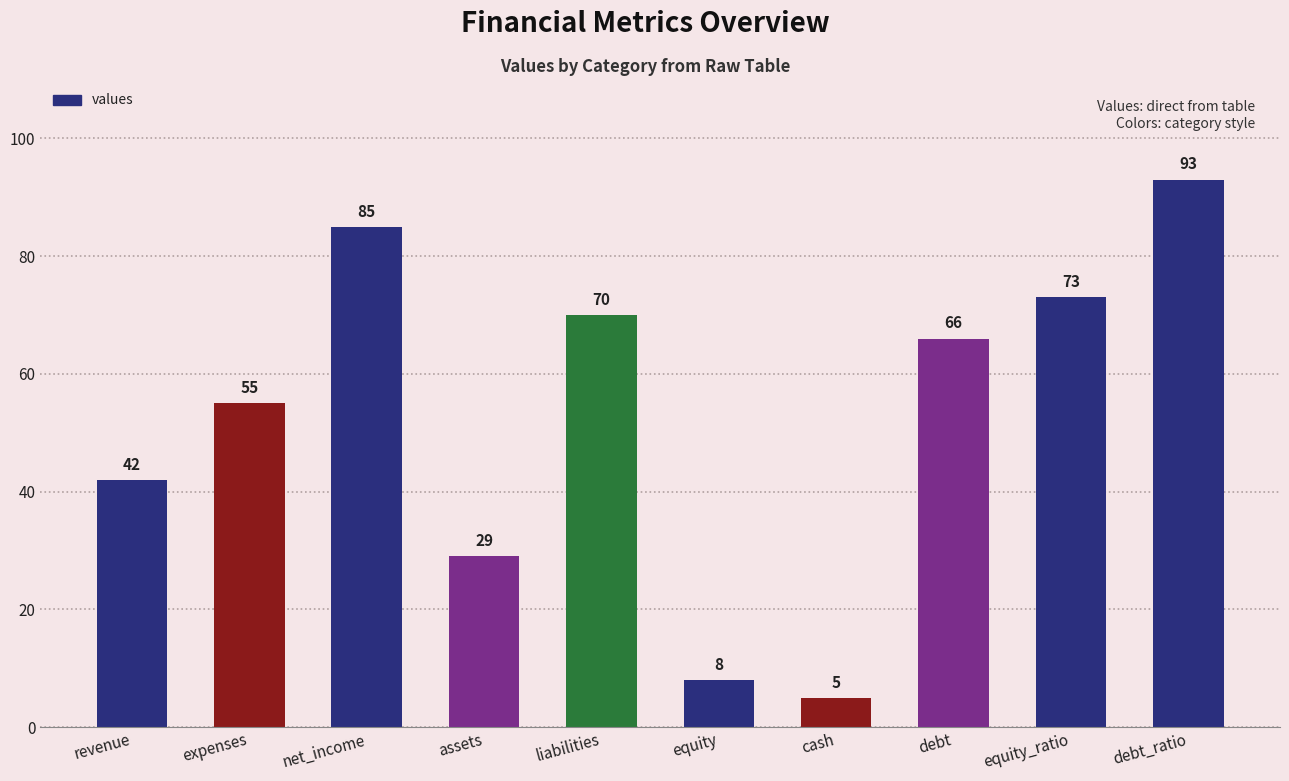

Reading left to right, list all the values displayed in this chart.

revenue=42	expenses=55	net_income=85	assets=29	liabilities=70	equity=8	cash=5	debt=66	equity_ratio=73	debt_ratio=93